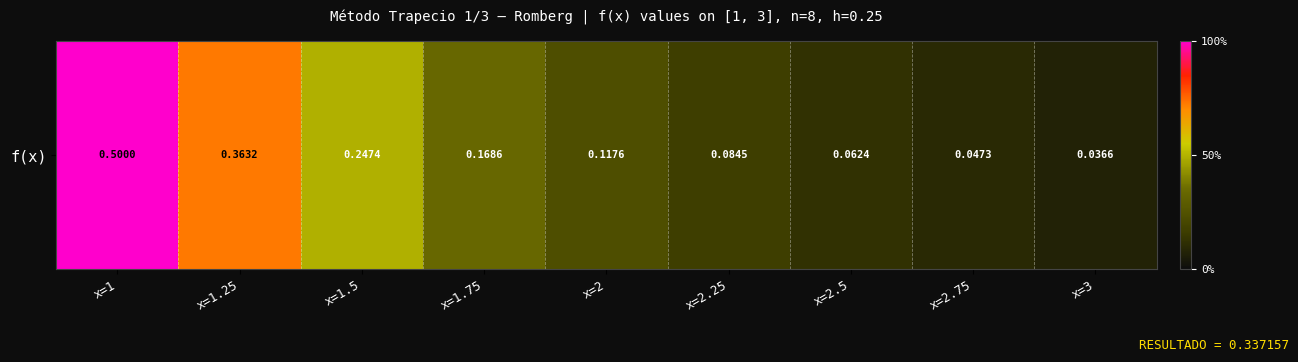

The value at x=3 is 0.0. True or false?

True